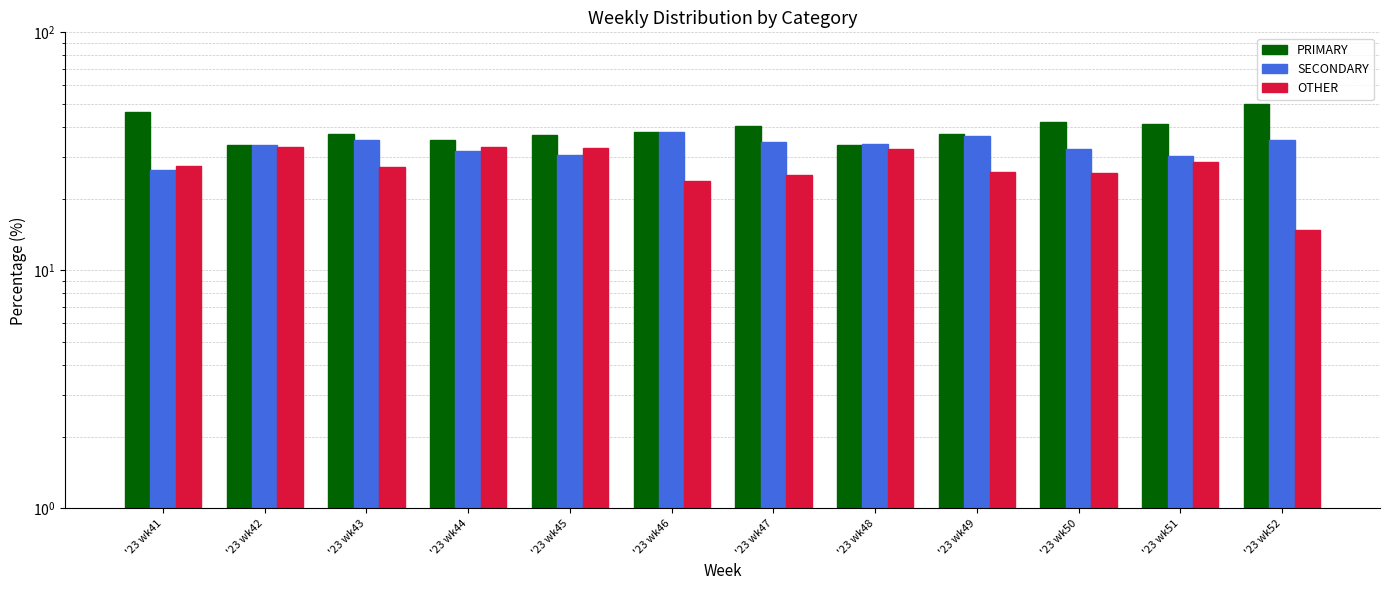

At which category is the sum across all series the highest?

'23 wk44